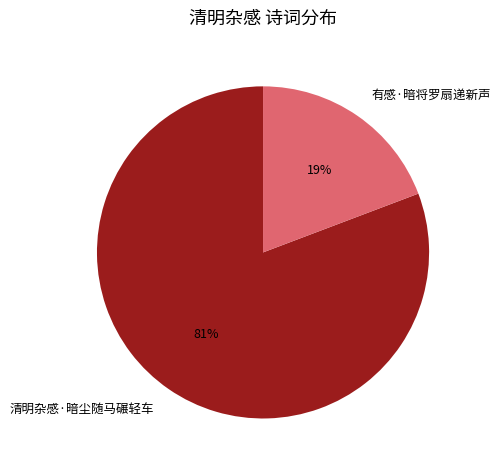

Count the number of slices in the pie.

2